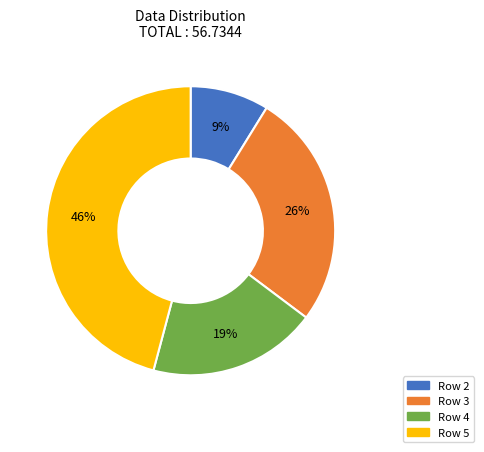

Does any single category account for the majority?

No